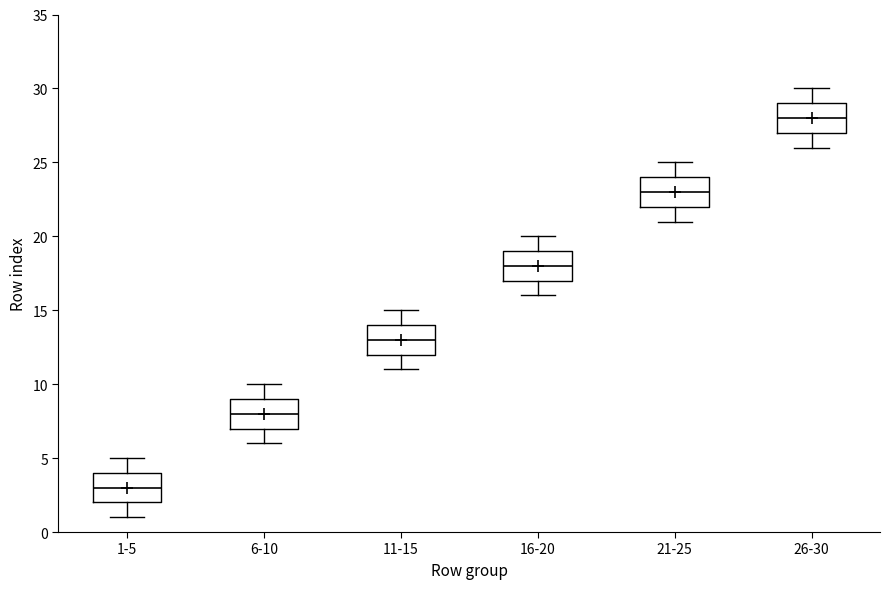

Reading left to right, read every box against the y-axis: the position of its median line, the range the box covers, and the ends of its whiskers. The values are not printed on the chart, so give them approximately, as read against the axis.

1-5: median 3, box 2 to 4, whiskers 1 to 5
6-10: median 8, box 7 to 9, whiskers 6 to 10
11-15: median 13, box 12 to 14, whiskers 11 to 15
16-20: median 18, box 17 to 19, whiskers 16 to 20
21-25: median 23, box 22 to 24, whiskers 21 to 25
26-30: median 28, box 27 to 29, whiskers 26 to 30